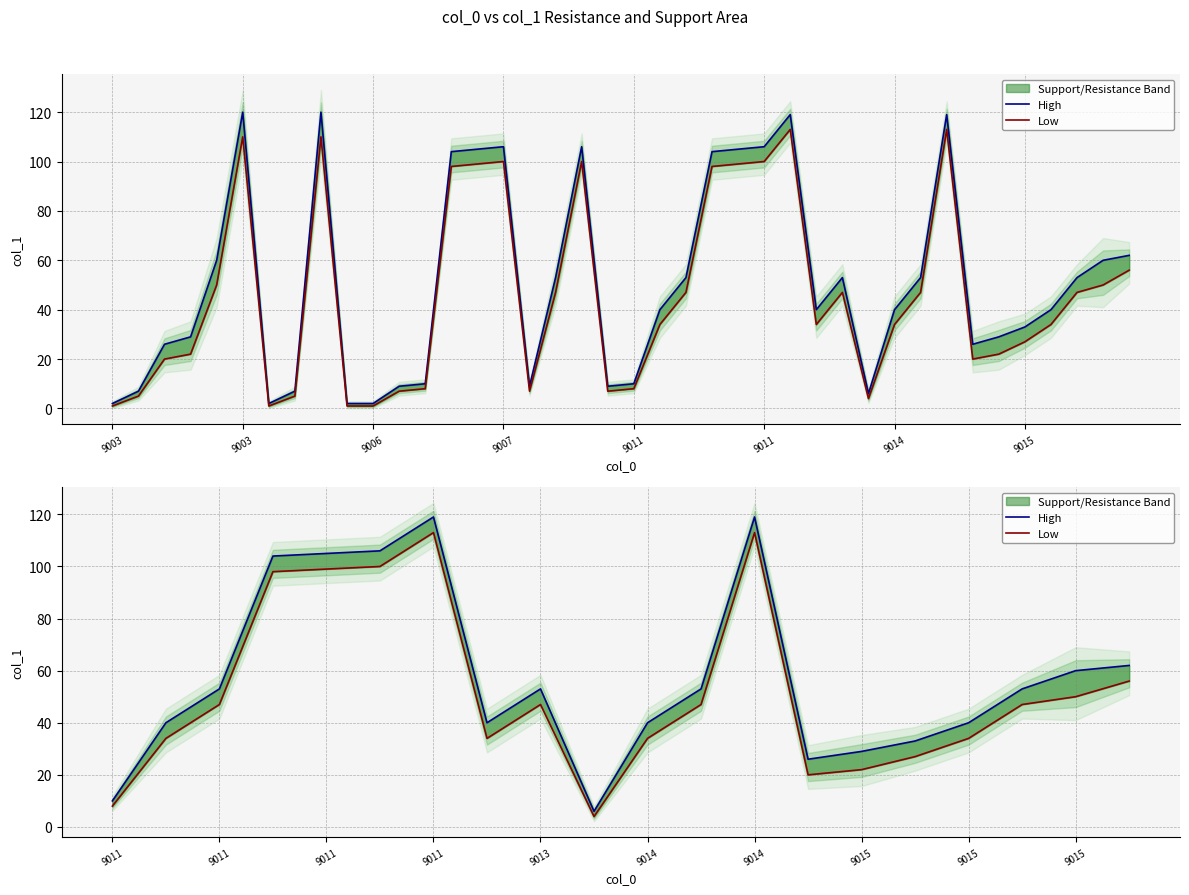

How many series are shown in this chart?

2